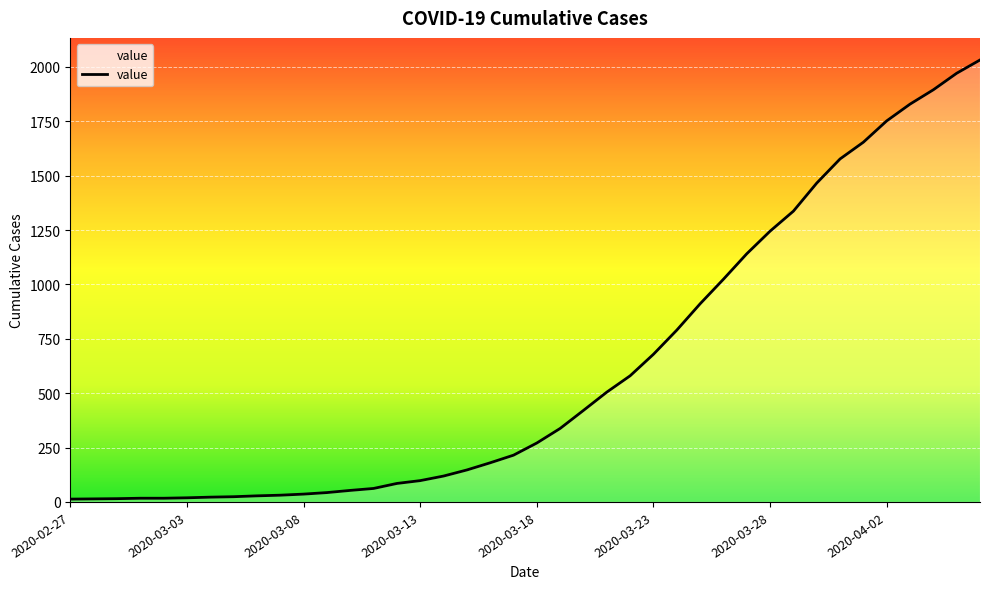

What is the difference between the maximum and minimum values?

2019